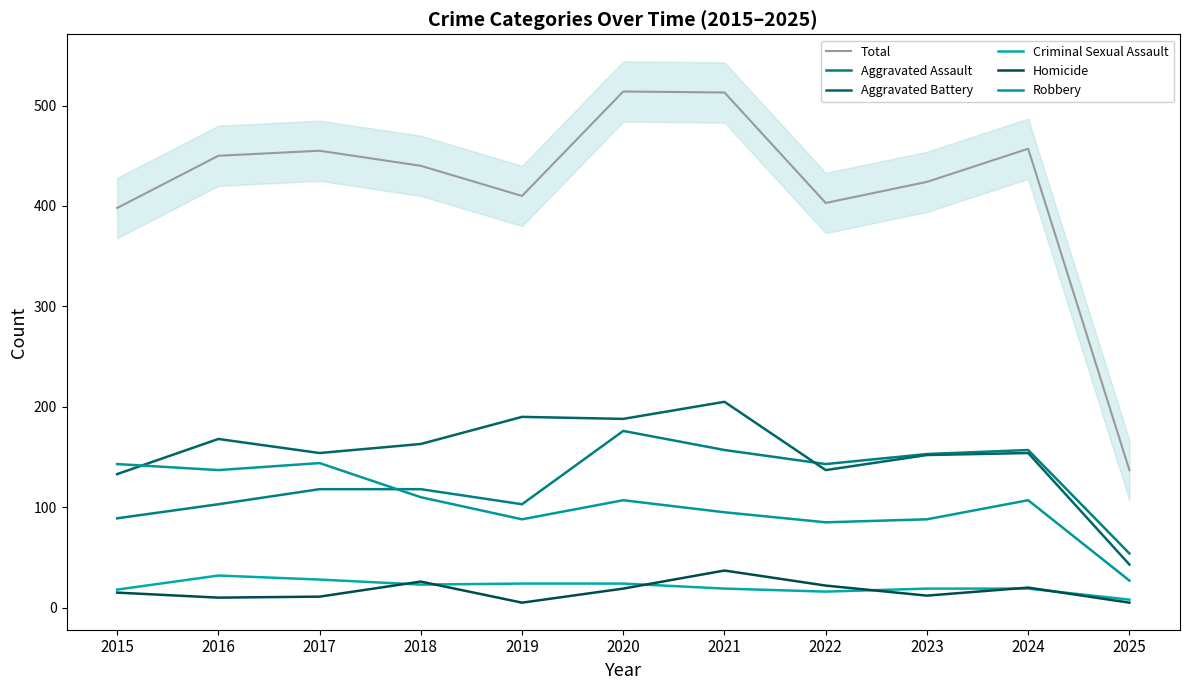

Where is Homicide nearest to the value 21?

2022